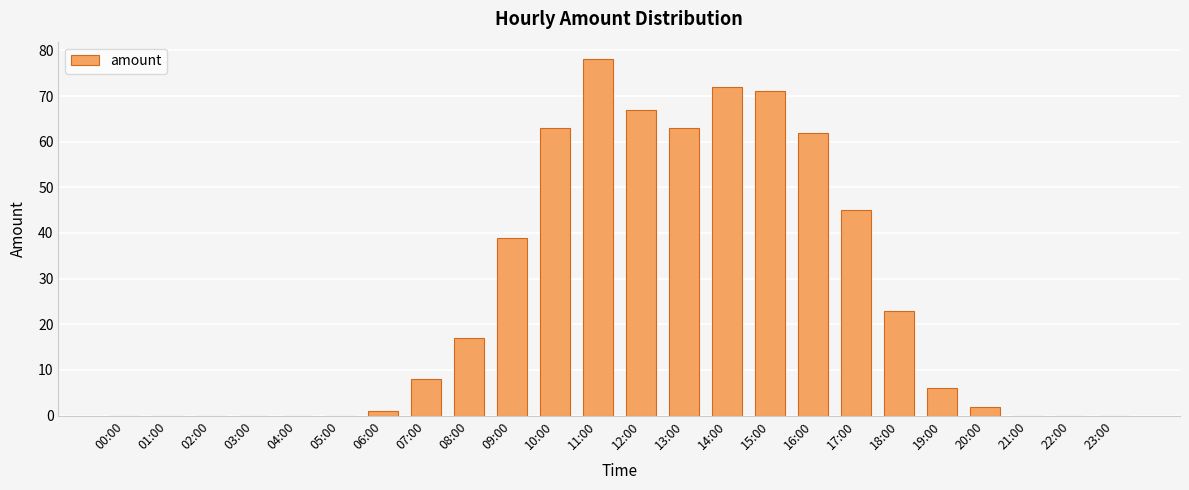

What is the approximate value at 13:00, to the nearest 5?

65